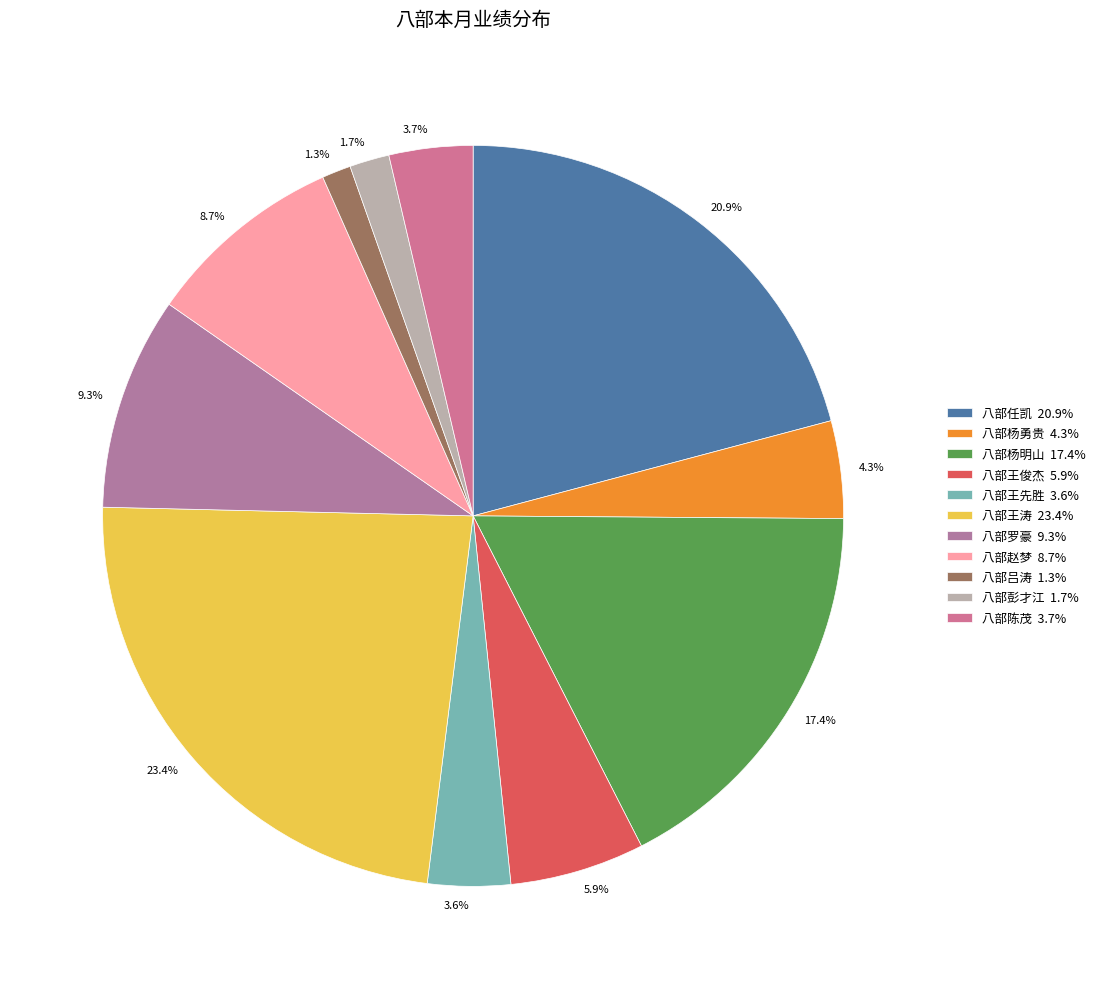

Which slice is the largest?

八部王涛